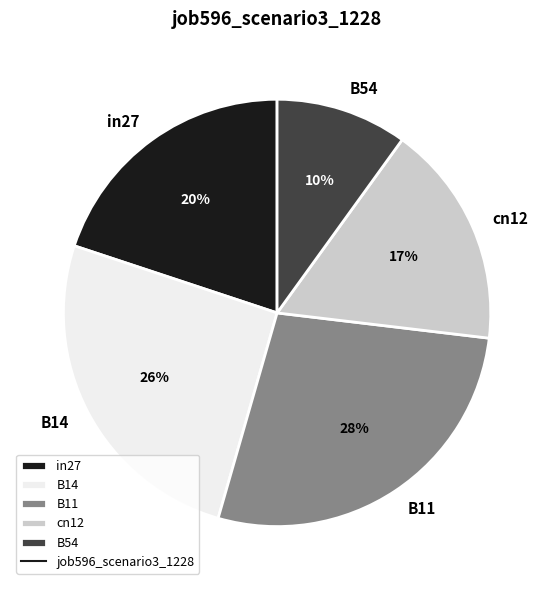

Combined, do B11 and B14 account for over 50%?

Yes